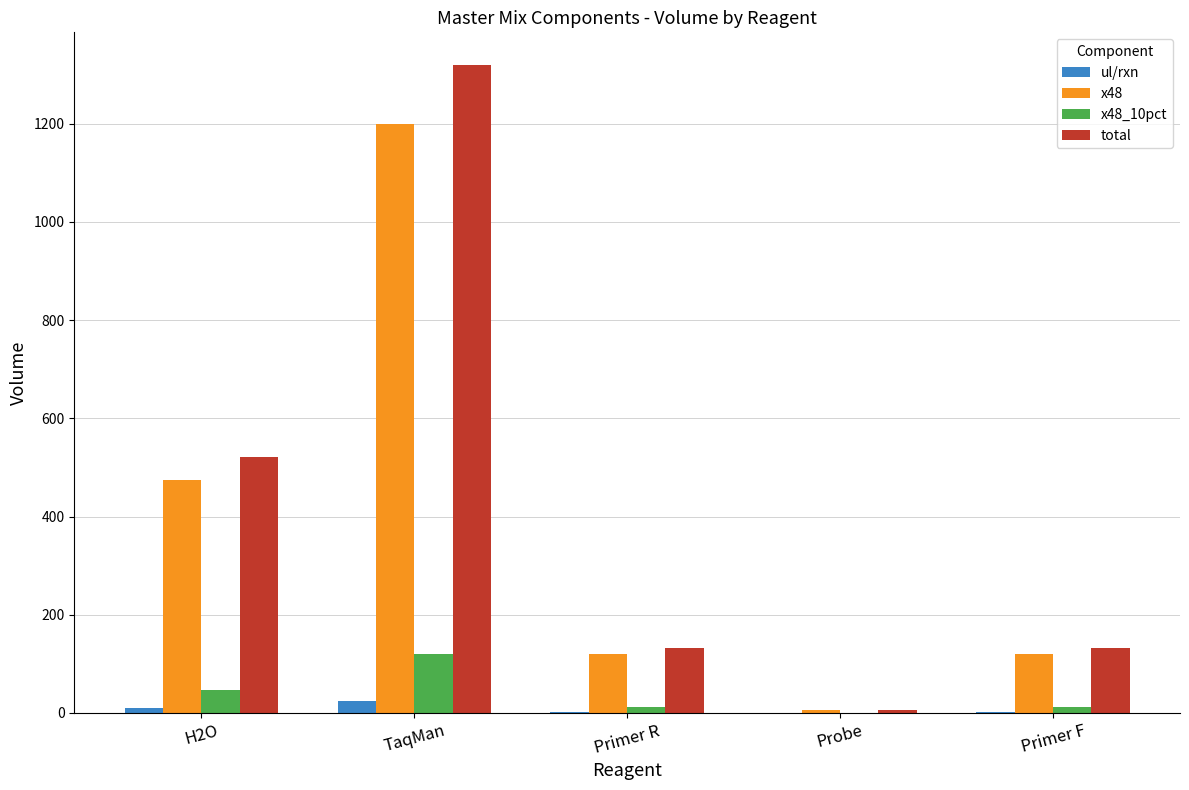

At which category is the sum across all series the highest?

TaqMan